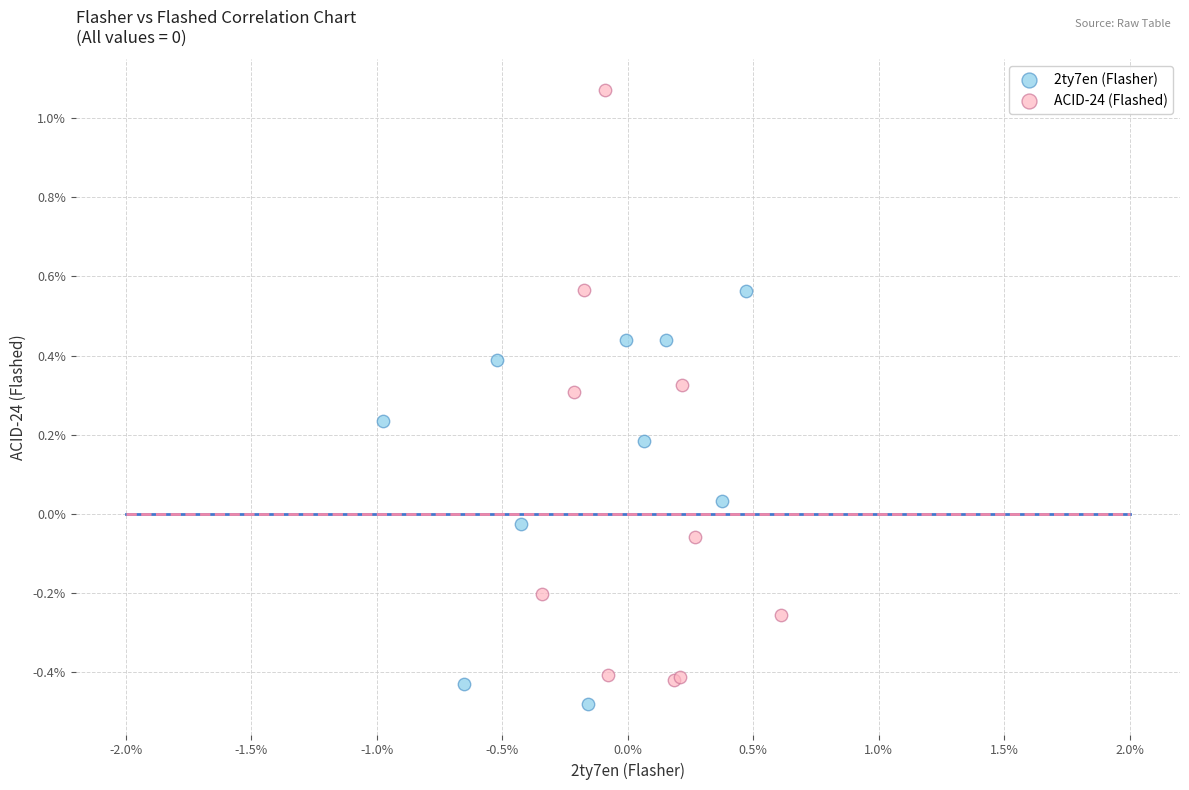

Which series has the largest Y range (max minus min)?

ACID-24 (Flashed)